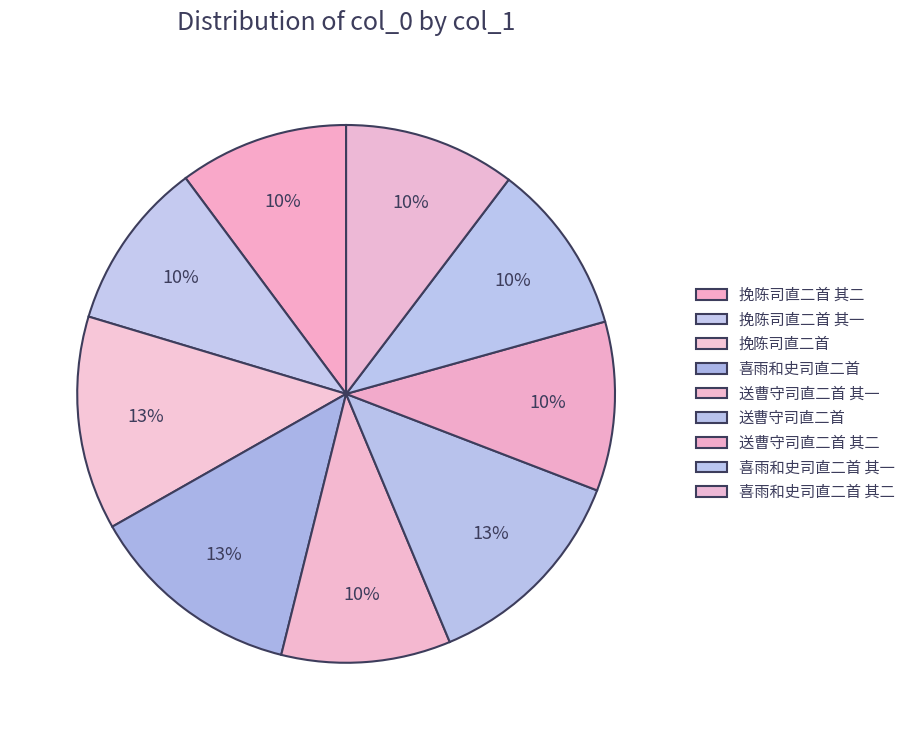

To the nearest percent, what percentage of the pie is 喜雨和史司直二首?

13%